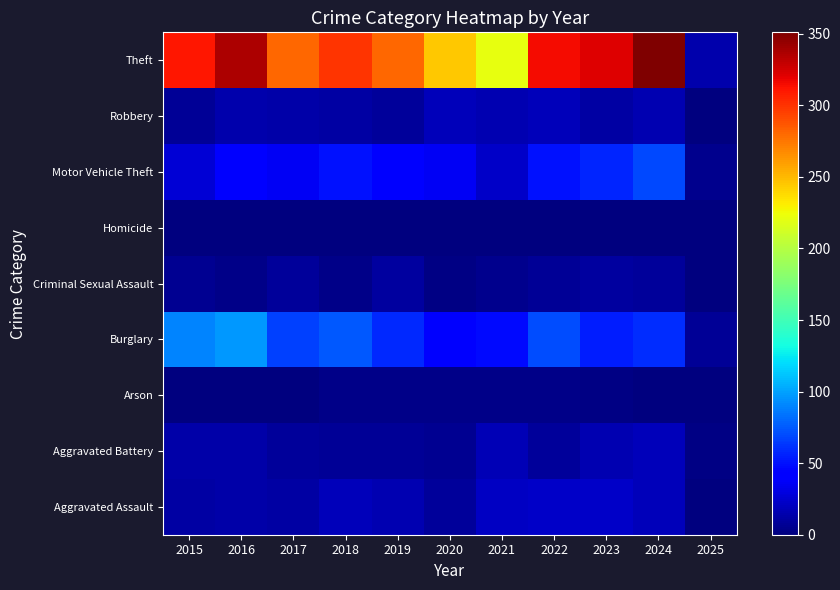

Reading left to right, what are all the values shown in this chart?

Aggravated Assault: 2015=12	2016=13	2017=12	2018=19	2019=16	2020=9	2021=21	2022=23	2023=22	2024=19	2025=1
Aggravated Battery: 2015=13	2016=13	2017=9	2018=8	2019=8	2020=6	2021=17	2022=9	2023=16	2024=18	2025=2
Arson: 2015=1	2016=0	2017=1	2018=4	2019=4	2020=3	2021=4	2022=4	2023=2	2024=0	2025=0
Burglary: 2015=90	2016=96	2017=67	2018=75	2019=58	2020=42	2021=47	2022=70	2023=54	2024=59	2025=7
Criminal Sexual Assault: 2015=6	2016=3	2017=9	2018=4	2019=10	2020=2	2021=5	2022=8	2023=10	2024=9	2025=0
Homicide: 2015=0	2016=1	2017=1	2018=0	2019=0	2020=1	2021=0	2022=1	2023=0	2024=0	2025=1
Motor Vehicle Theft: 2015=27	2016=44	2017=36	2018=50	2019=43	2020=37	2021=23	2022=50	2023=57	2024=69	2025=5
Robbery: 2015=8	2016=15	2017=13	2018=11	2019=9	2020=19	2021=16	2022=19	2023=12	2024=16	2025=1
Theft: 2015=311	2016=337	2017=280	2018=300	2019=281	2020=245	2021=221	2022=314	2023=322	2024=351	2025=14